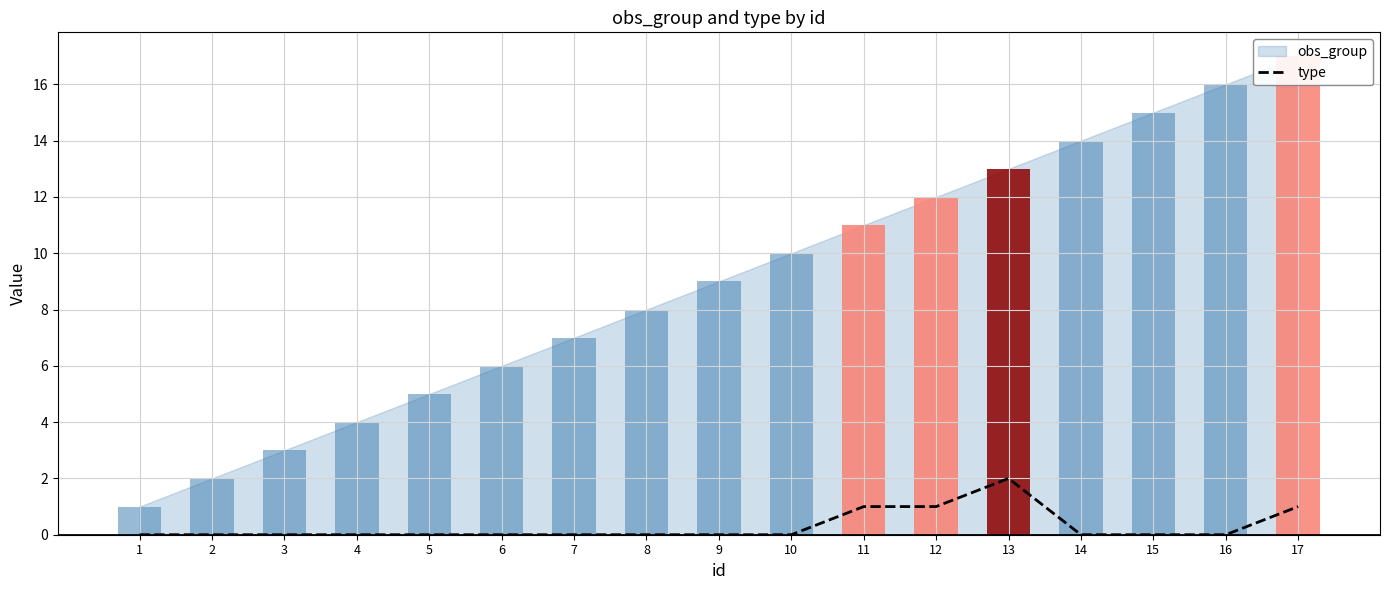

How many values are between 0 and 1?

16